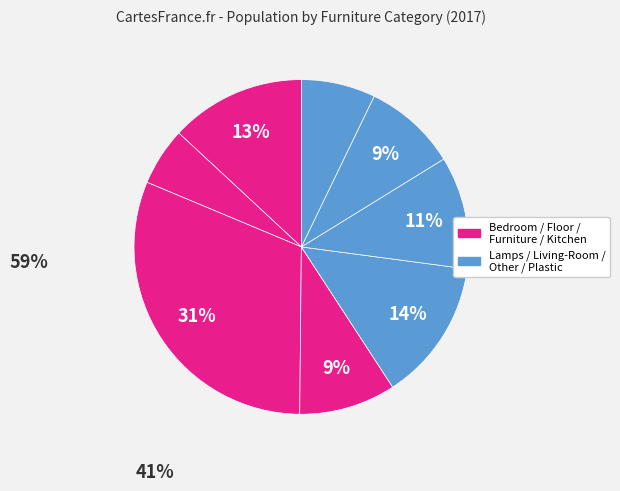

Count the number of slices in the pie.

8